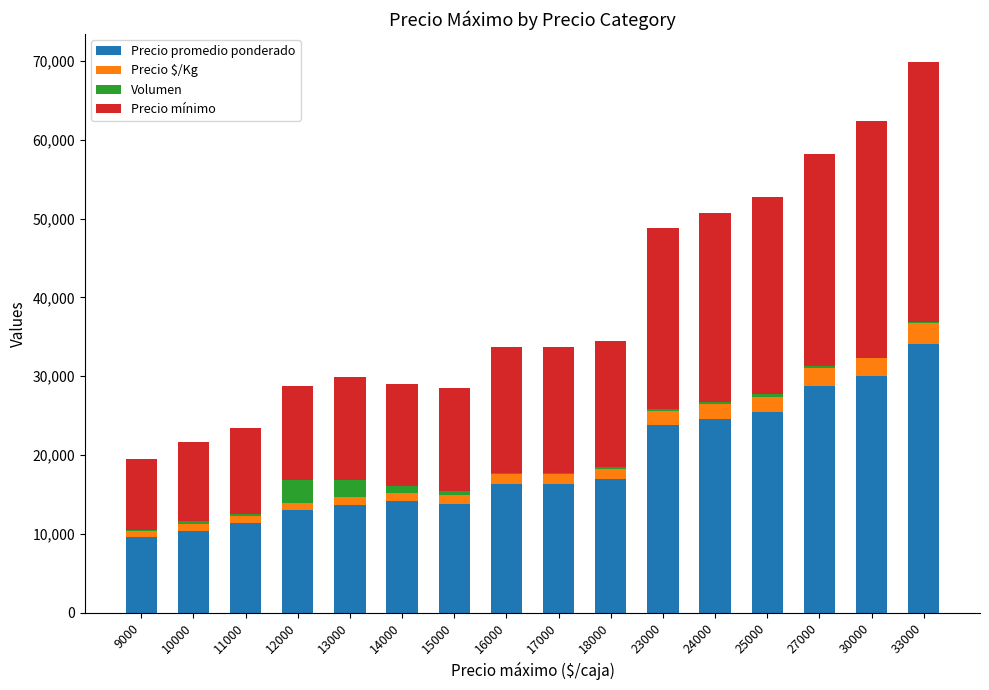

At which label does Precio promedio ponderado reach its peak?

33000